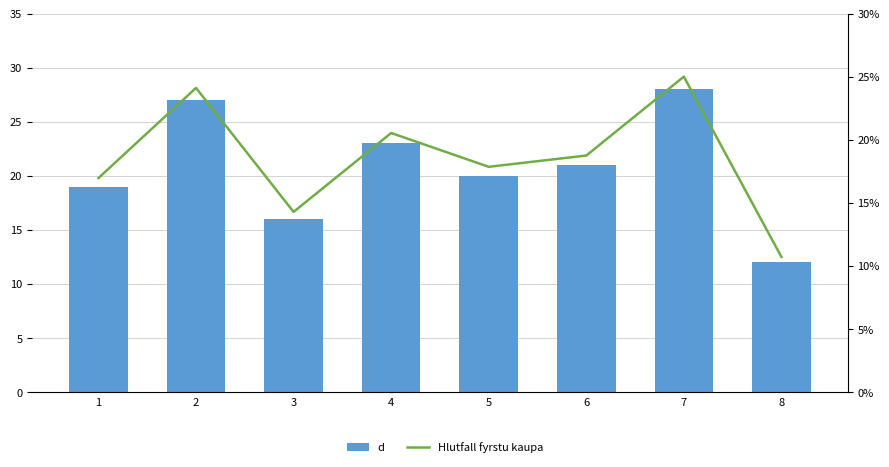

How many data points does each series have?

8